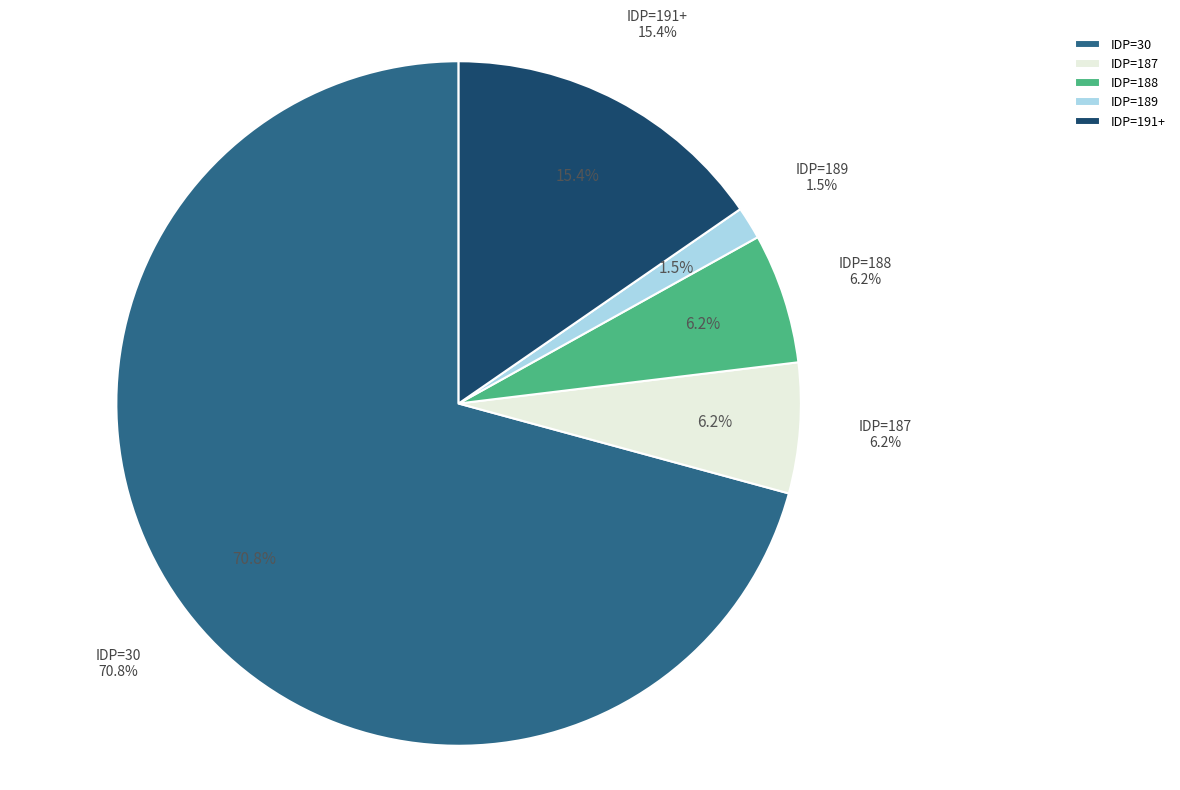

How many segments does this pie chart have?

5